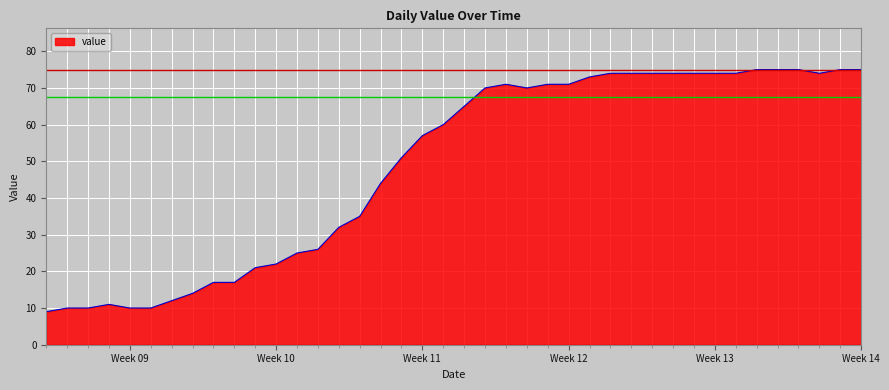

What is the difference between the maximum and minimum values?

66